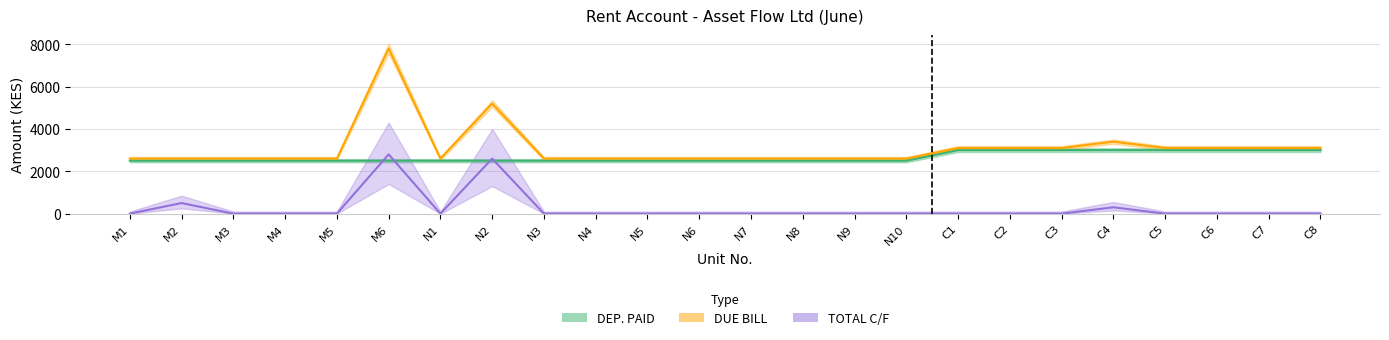

List the labels in order of DUE BILL value, smallest first.

M1, M2, M3, M4, M5, N1, N3, N4, N5, N6, N7, N8, N9, N10, C1, C2, C3, C5, C6, C7, C8, C4, N2, M6